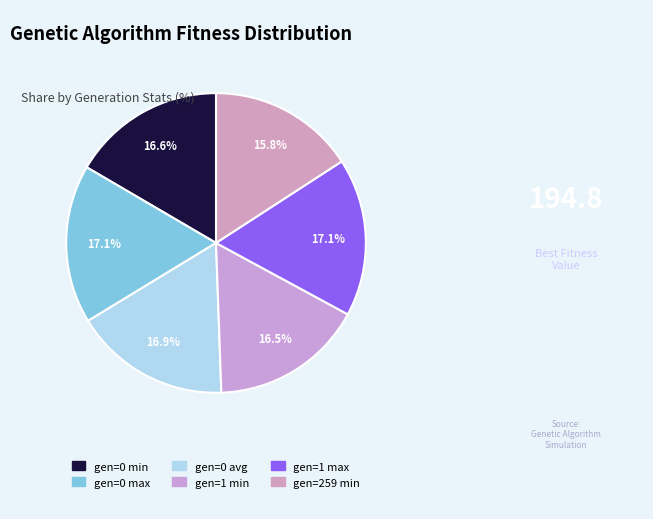

Rank the categories by value from lowest to highest.

gen=259 min, gen=1 min, gen=0 min, gen=0 avg, gen=1 max, gen=0 max